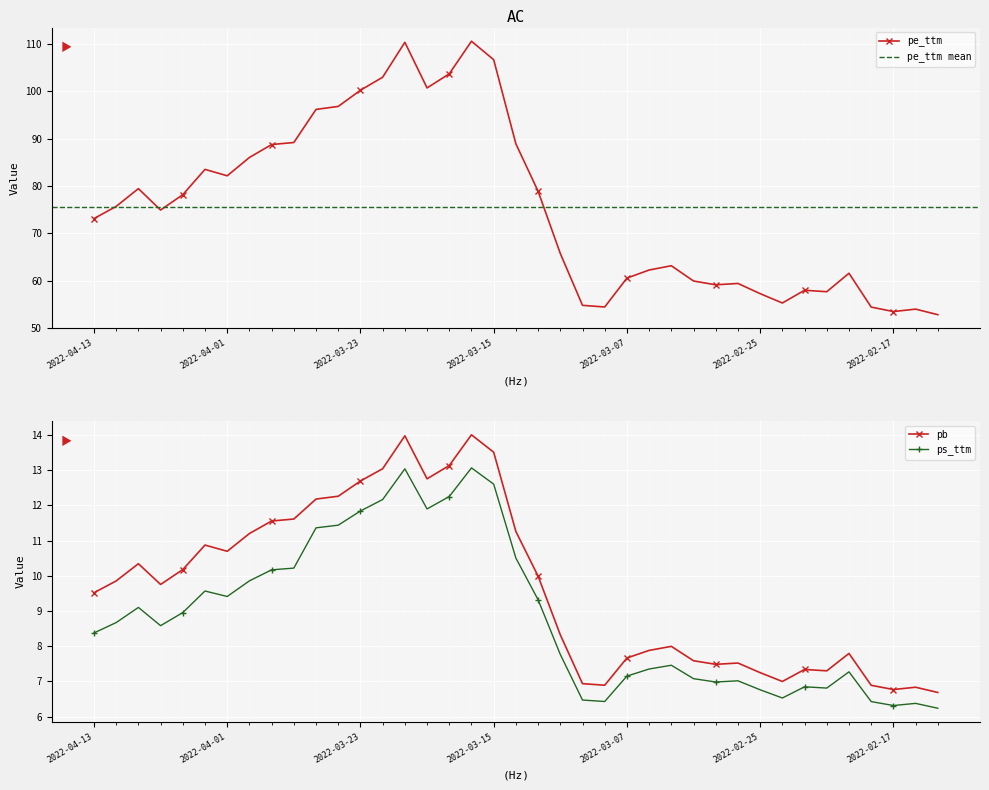

Reading left to right, transcribe all the data shown in this chart.

pe_ttm: 2022-04-13=73.1	2022-04-12=75.7	2022-04-11=79.4	2022-04-08=74.9	2022-04-07=78.1	2022-04-06=83.5	2022-04-01=82.1	2022-03-31=86.0	2022-03-30=88.7	2022-03-29=89.2	2022-03-25=96.2	2022-03-24=96.8	2022-03-23=100.2	2022-03-22=103.0	2022-03-21=110.3	2022-03-18=100.7	2022-03-17=103.7	2022-03-16=110.6	2022-03-15=106.7	2022-03-14=88.9	2022-03-11=78.9	2022-03-10=65.7	2022-03-09=54.8	2022-03-08=54.4	2022-03-07=60.5	2022-03-04=62.2	2022-03-03=63.1	2022-03-02=59.9	2022-03-01=59.1	2022-02-28=59.4	2022-02-25=57.2	2022-02-24=55.3	2022-02-23=58.0	2022-02-22=57.6	2022-02-21=61.5	2022-02-18=54.4	2022-02-17=53.5	2022-02-16=54.0	2022-02-15=52.8
pb: 2022-04-13=9.5	2022-04-12=9.9	2022-04-11=10.3	2022-04-08=9.8	2022-04-07=10.2	2022-04-06=10.9	2022-04-01=10.7	2022-03-31=11.2	2022-03-30=11.6	2022-03-29=11.6	2022-03-25=12.2	2022-03-24=12.3	2022-03-23=12.7	2022-03-22=13.0	2022-03-21=14.0	2022-03-18=12.8	2022-03-17=13.1	2022-03-16=14.0	2022-03-15=13.5	2022-03-14=11.3	2022-03-11=10.0	2022-03-10=8.3	2022-03-09=6.9	2022-03-08=6.9	2022-03-07=7.7	2022-03-04=7.9	2022-03-03=8.0	2022-03-02=7.6	2022-03-01=7.5	2022-02-28=7.5	2022-02-25=7.3	2022-02-24=7.0	2022-02-23=7.3	2022-02-22=7.3	2022-02-21=7.8	2022-02-18=6.9	2022-02-17=6.8	2022-02-16=6.8	2022-02-15=6.7
ps_ttm: 2022-04-13=8.4	2022-04-12=8.7	2022-04-11=9.1	2022-04-08=8.6	2022-04-07=9.0	2022-04-06=9.6	2022-04-01=9.4	2022-03-31=9.9	2022-03-30=10.2	2022-03-29=10.2	2022-03-25=11.4	2022-03-24=11.4	2022-03-23=11.8	2022-03-22=12.2	2022-03-21=13.0	2022-03-18=11.9	2022-03-17=12.3	2022-03-16=13.1	2022-03-15=12.6	2022-03-14=10.5	2022-03-11=9.3	2022-03-10=7.8	2022-03-09=6.5	2022-03-08=6.4	2022-03-07=7.2	2022-03-04=7.4	2022-03-03=7.5	2022-03-02=7.1	2022-03-01=7.0	2022-02-28=7.0	2022-02-25=6.8	2022-02-24=6.5	2022-02-23=6.8	2022-02-22=6.8	2022-02-21=7.3	2022-02-18=6.4	2022-02-17=6.3	2022-02-16=6.4	2022-02-15=6.2